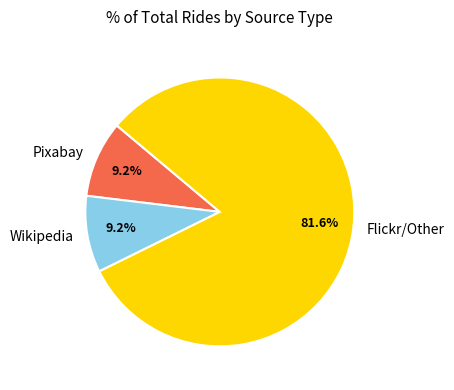

Does Pixabay represent more than half of the total?

No